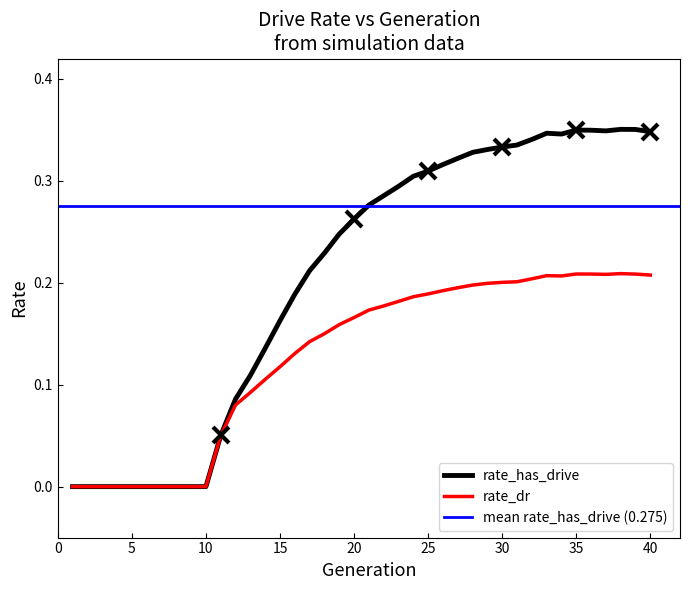

Is it true that rate_dr equals 0.1 at 9?

False